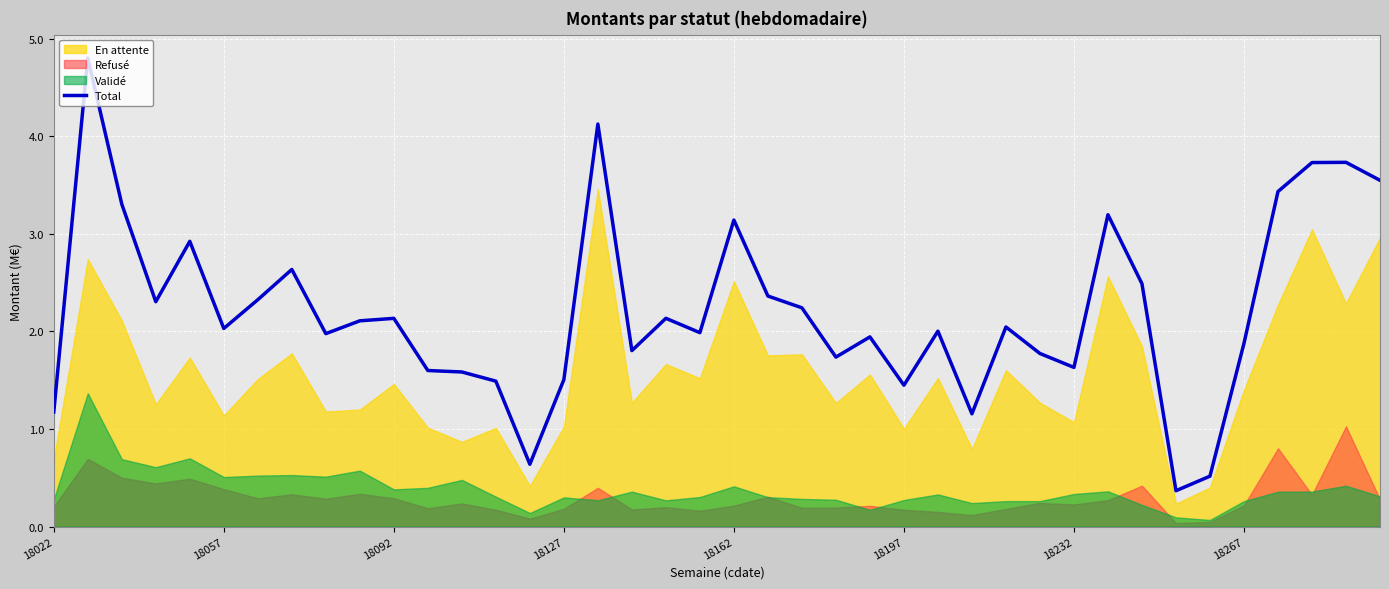

How many points are higher than both their immediate neighbors (excluding endpoints)?

12